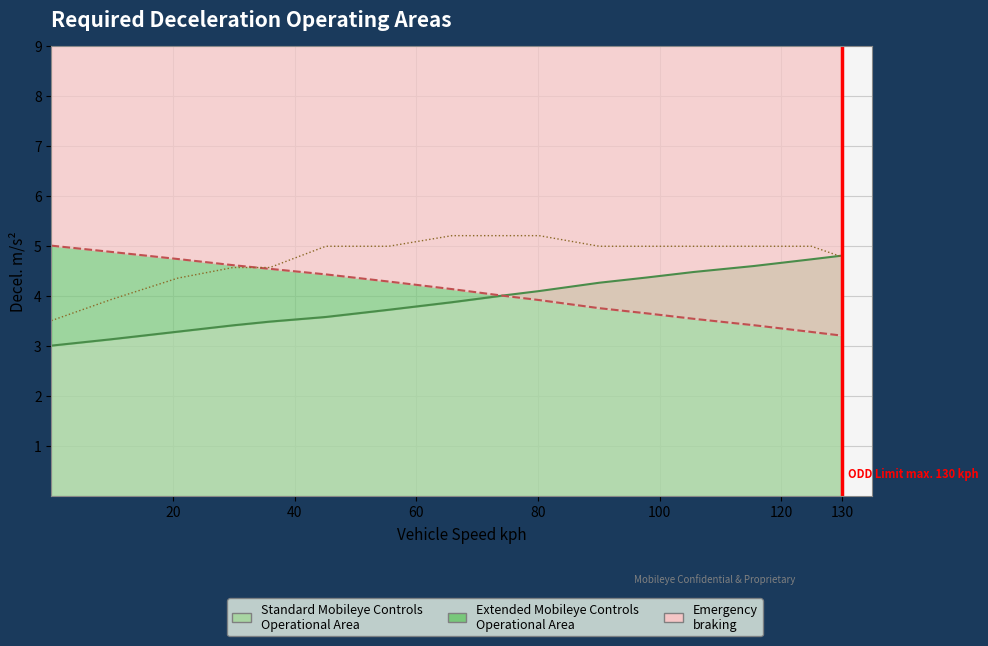

What is the label of the 4th point from the left?

80